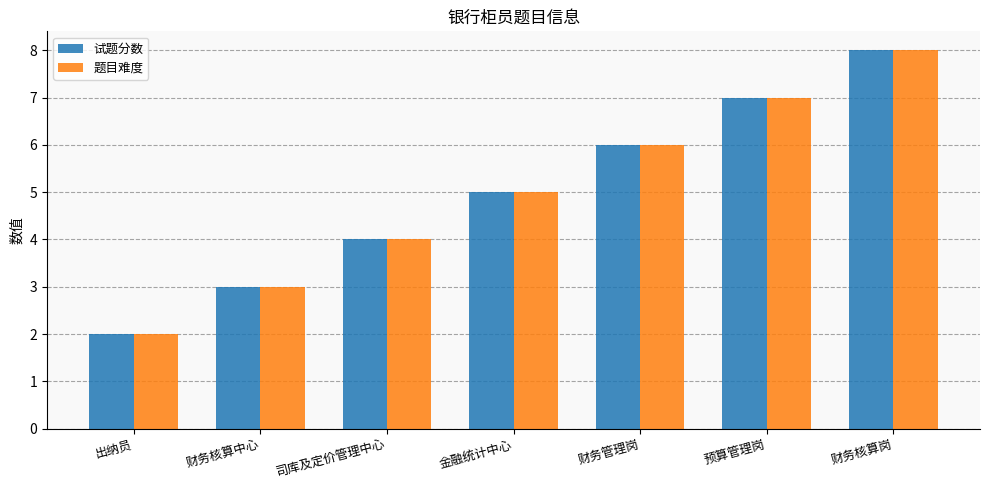

Rank the categories by 题目难度 value from highest to lowest.

财务核算岗, 预算管理岗, 财务管理岗, 金融统计中心, 司库及定价管理中心, 财务核算中心, 出纳员